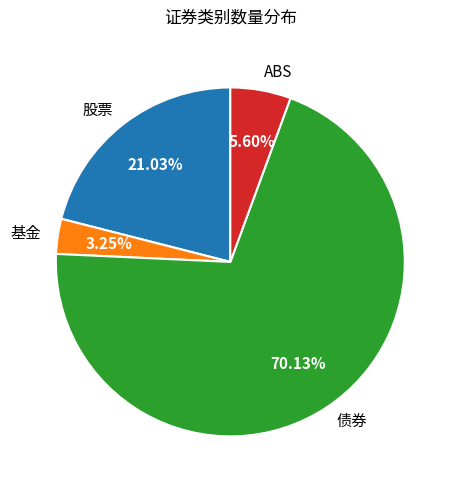

How many segments does this pie chart have?

4